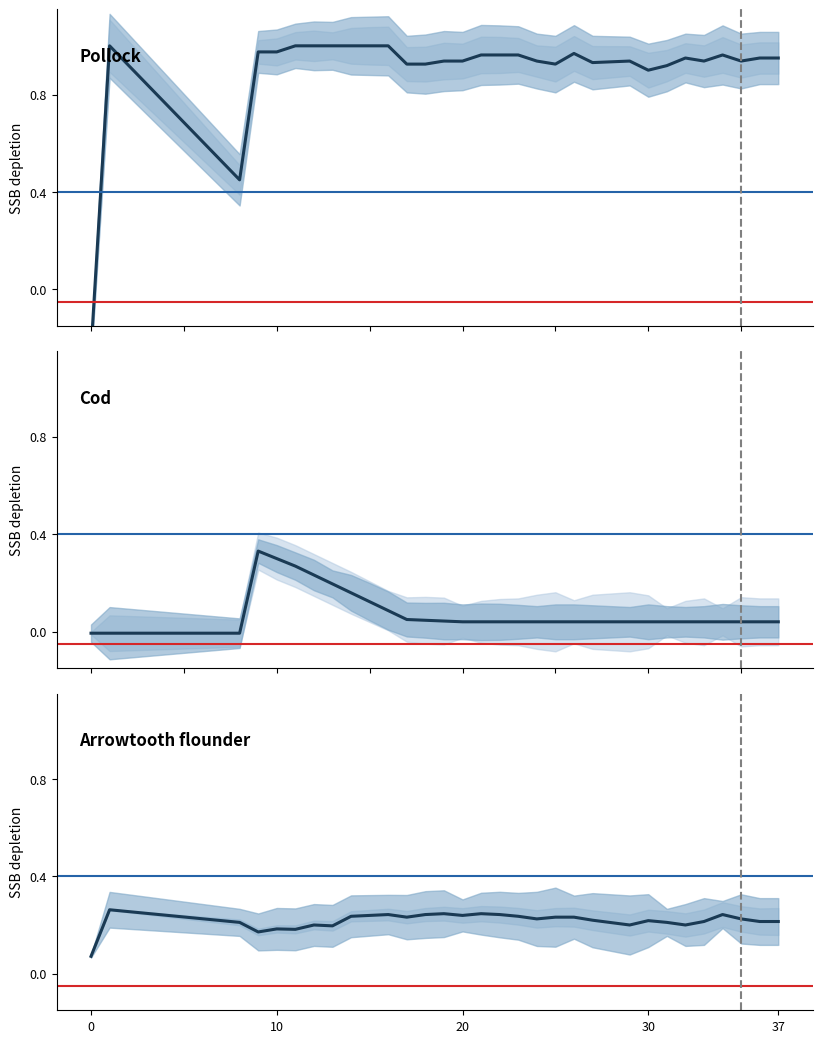

What is the average value of the Arrowtooth flounder series?

0.2